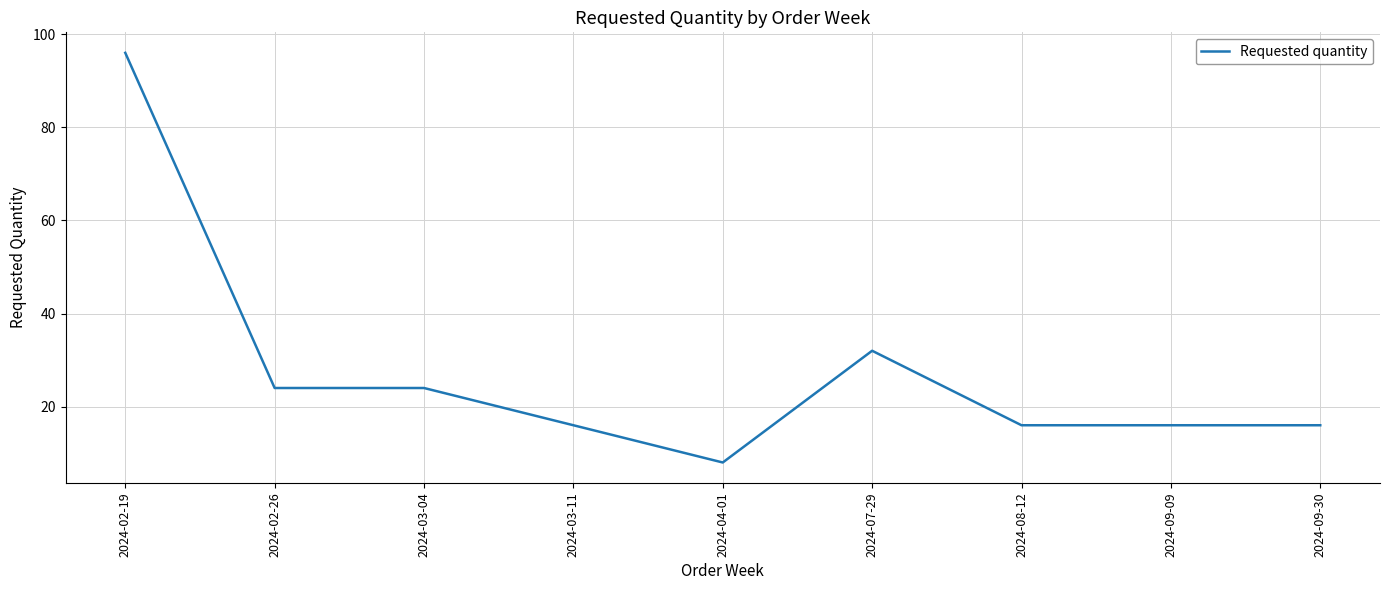

At which label does the data first exceed 16?

2024-02-19